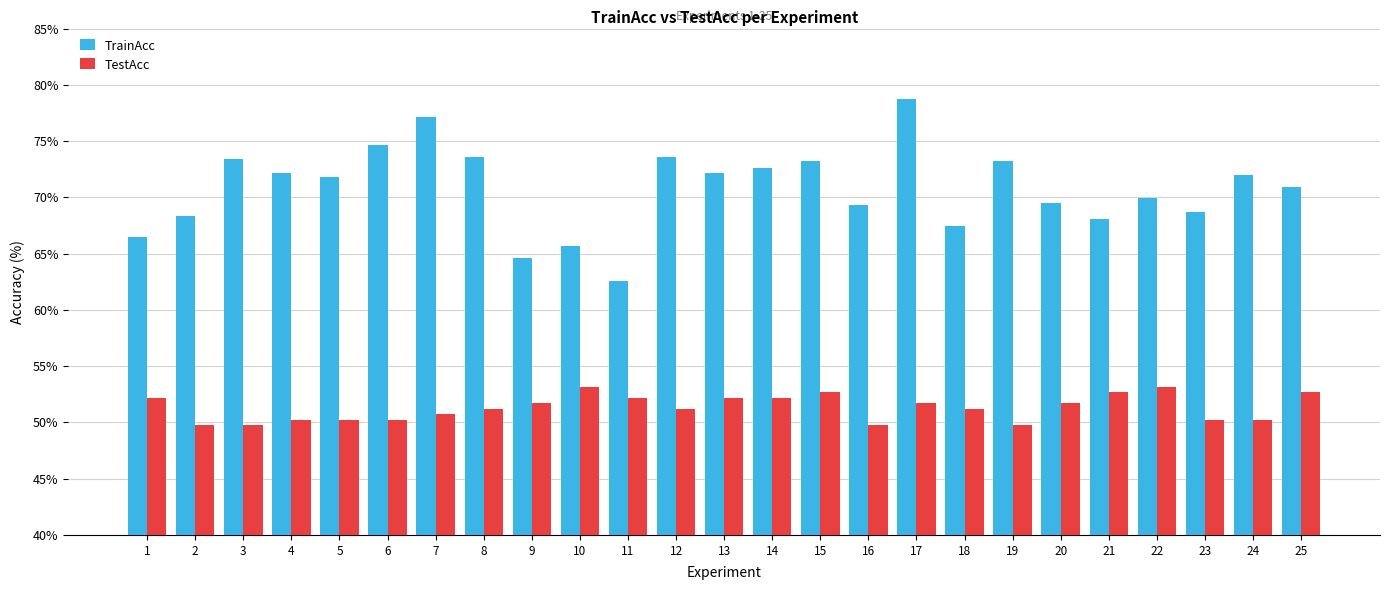

Which series has the largest total across all categories?

TrainAcc